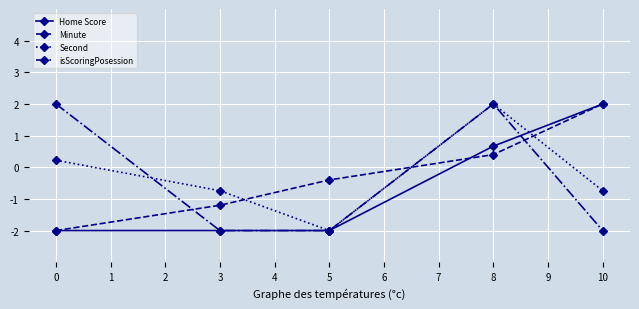

Reading left to right, list all the values displayed in this chart.

Home Score: -2.0	-2.0	-2.0	0.7	2.0
Minute: -2.0	-1.2	-0.4	0.4	2.0
Second: 0.2	-0.7	-2.0	2.0	-0.7
isScoringPosession: 2.0	-2.0	-2.0	2.0	-2.0